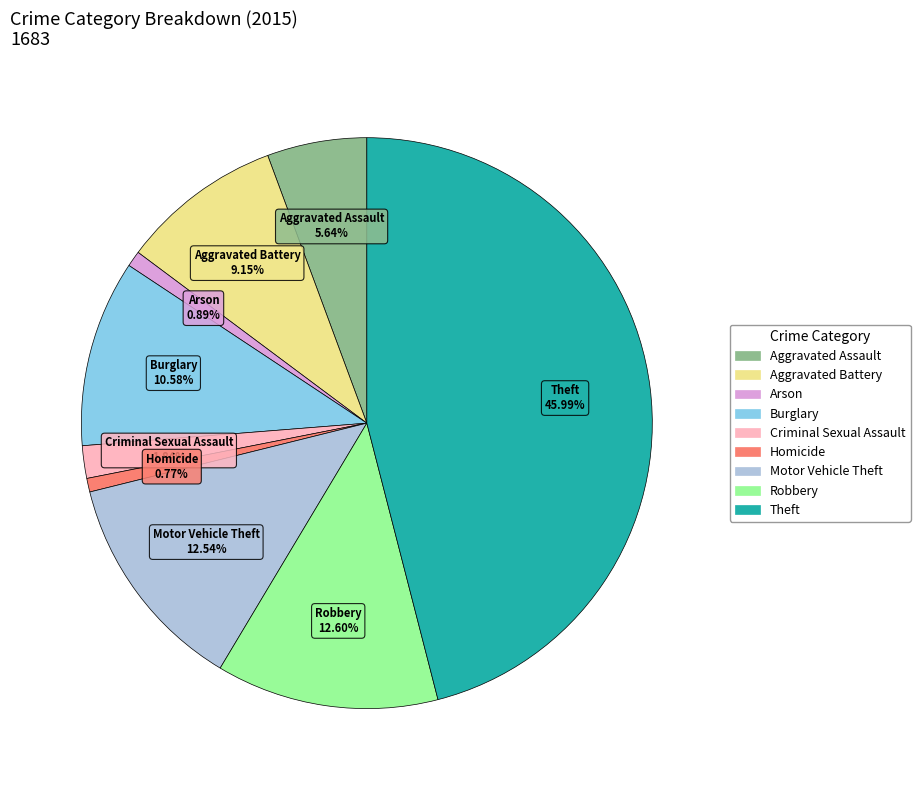

To the nearest percent, what is the average slice percentage?

11%